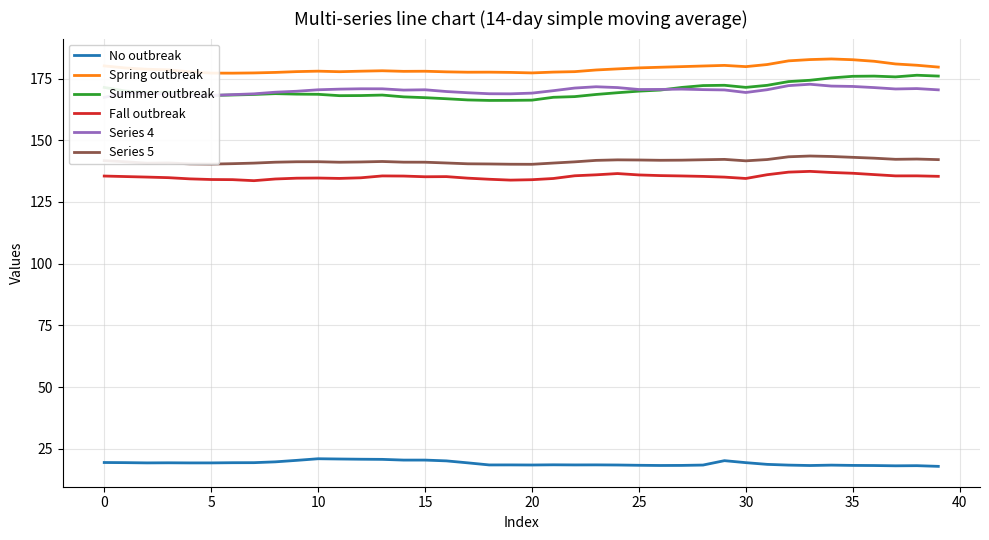

True or false: No outbreak has a value of 20.2 at 29.

True